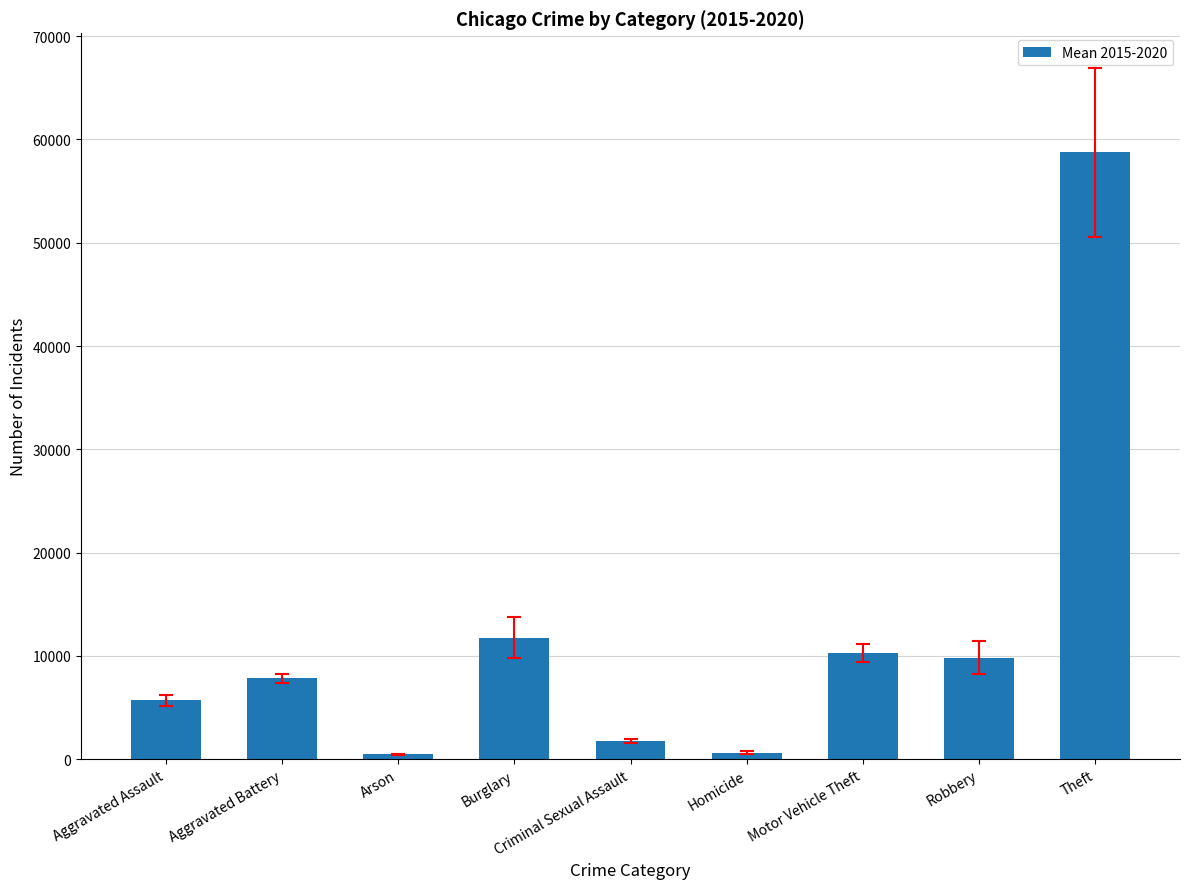

What is the label of the 7th bar from the right?

Arson